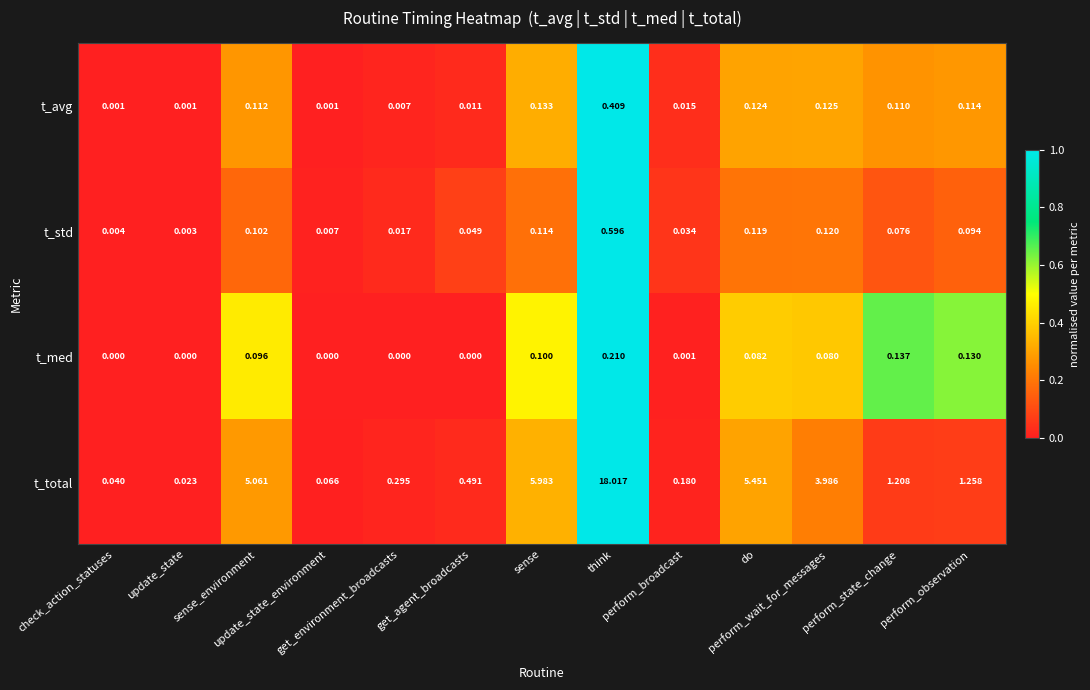

Which series has the widest spread of values?

t_total